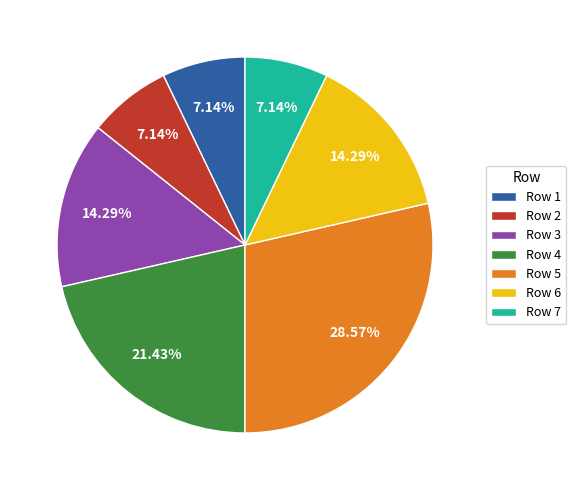

Is the sum of Row 2 and Row 6 greater than half?

No